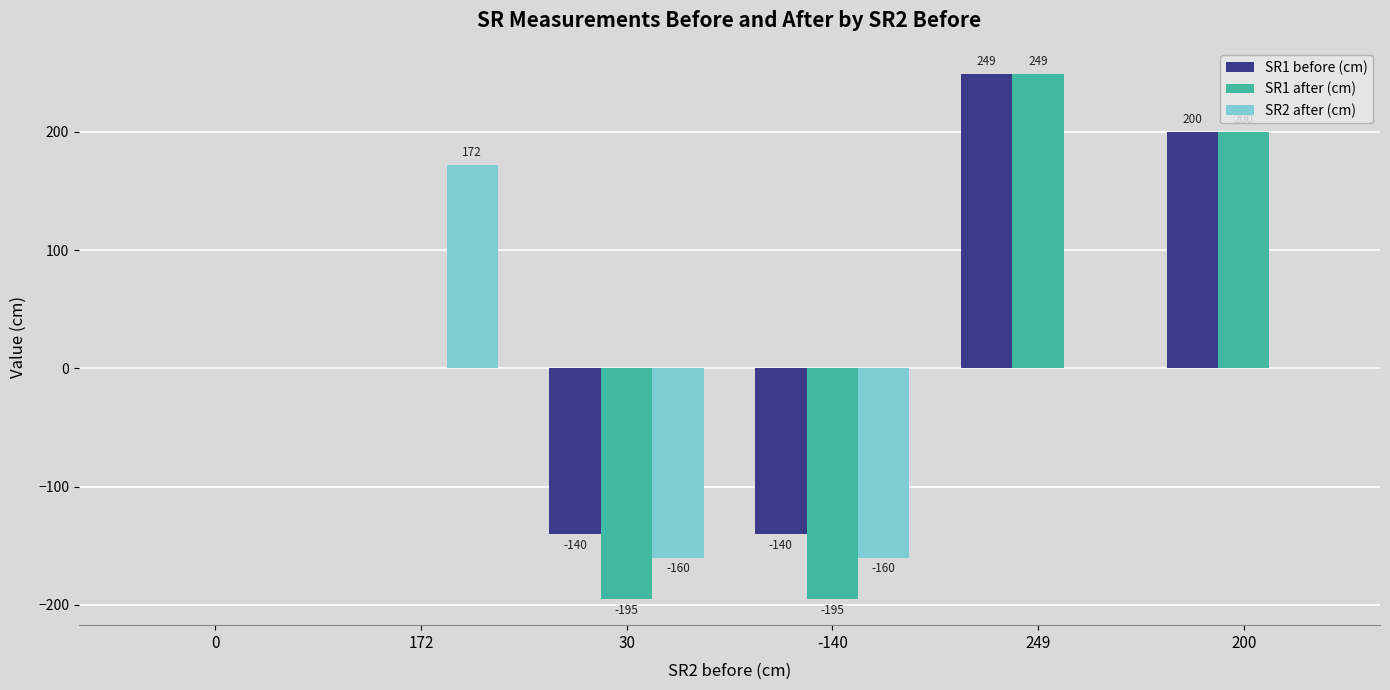

What is the sum of all SR2 after (cm) values?

-148